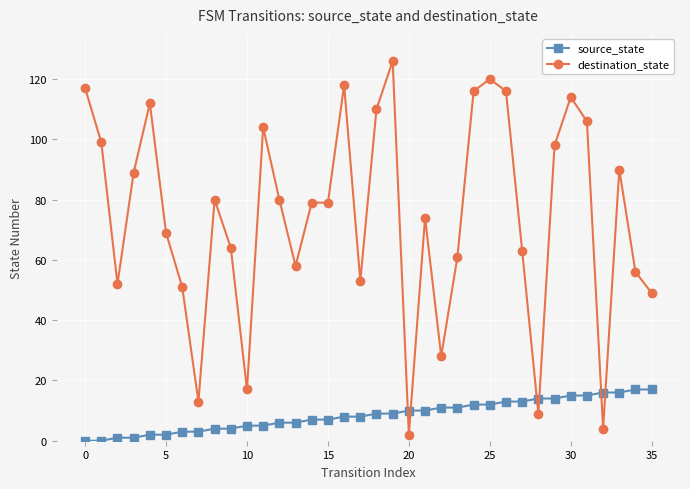

At how many categories does at least one series exceed 23?

31